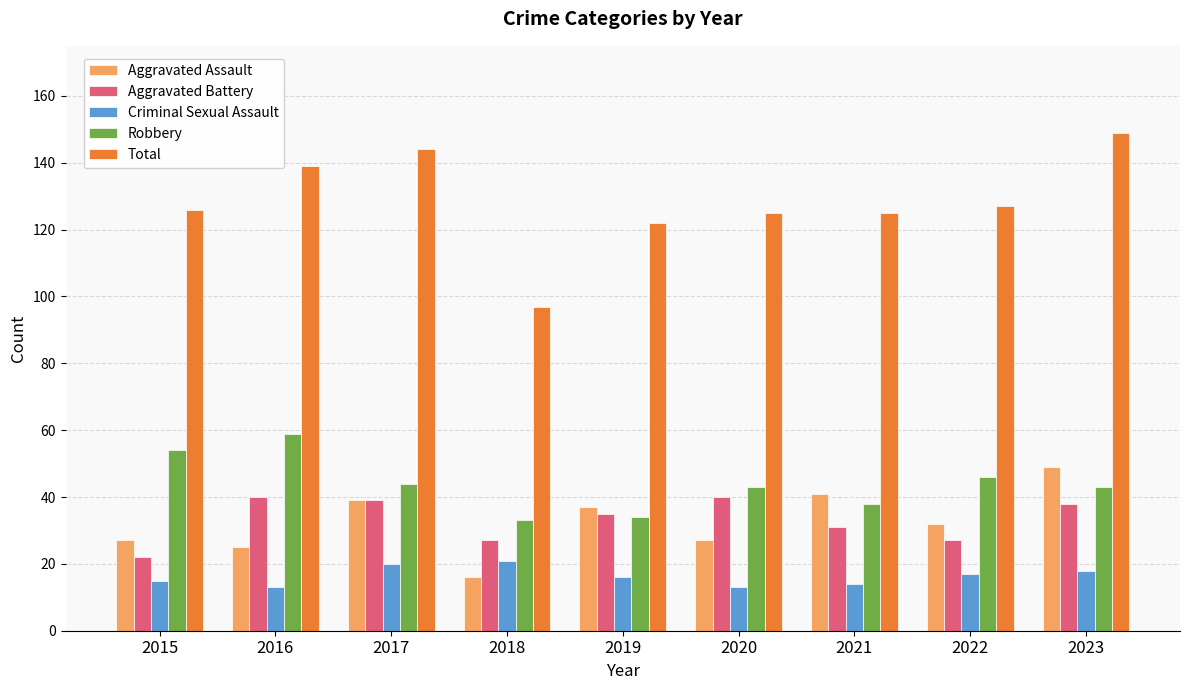

At which category is the sum across all series the highest?

2023